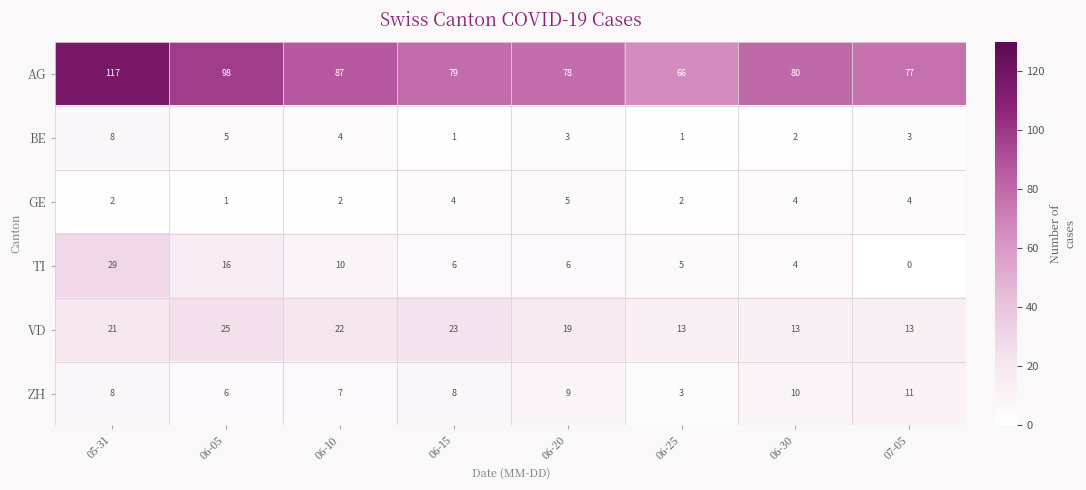

What is the approximate value of VD at 06-25, to the nearest 5?

15